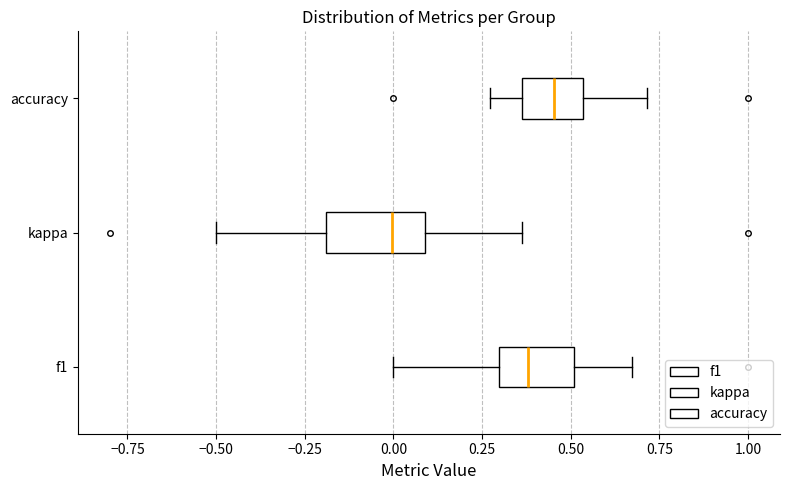

Reading bottom to top, read every box against the x-axis: the position of its median line, the range the box covers, and the ends of its whiskers. The values are not printed on the chart, so give them approximately, as read against the axis.

f1: median 0.40, box 0.30 to 0.50, whiskers 0.00 to 0.65
kappa: median 0.00, box -0.20 to 0.10, whiskers -0.50 to 0.35
accuracy: median 0.45, box 0.35 to 0.55, whiskers 0.25 to 0.70